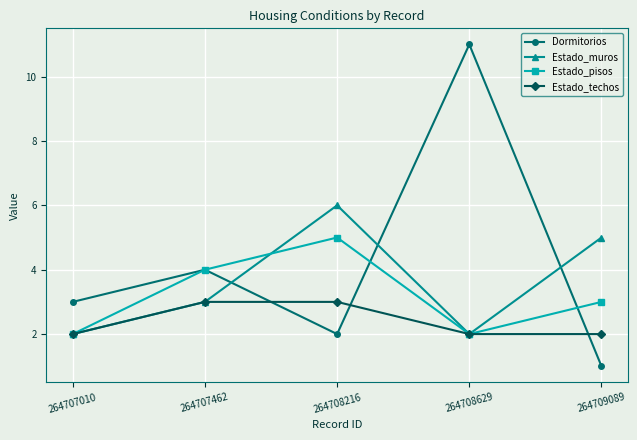

Reading left to right, extract all data points from this chart.

Dormitorios: 264707010=3	264707462=4	264708216=2	264708629=11	264709089=1
Estado_muros: 264707010=2	264707462=3	264708216=6	264708629=2	264709089=5
Estado_pisos: 264707010=2	264707462=4	264708216=5	264708629=2	264709089=3
Estado_techos: 264707010=2	264707462=3	264708216=3	264708629=2	264709089=2